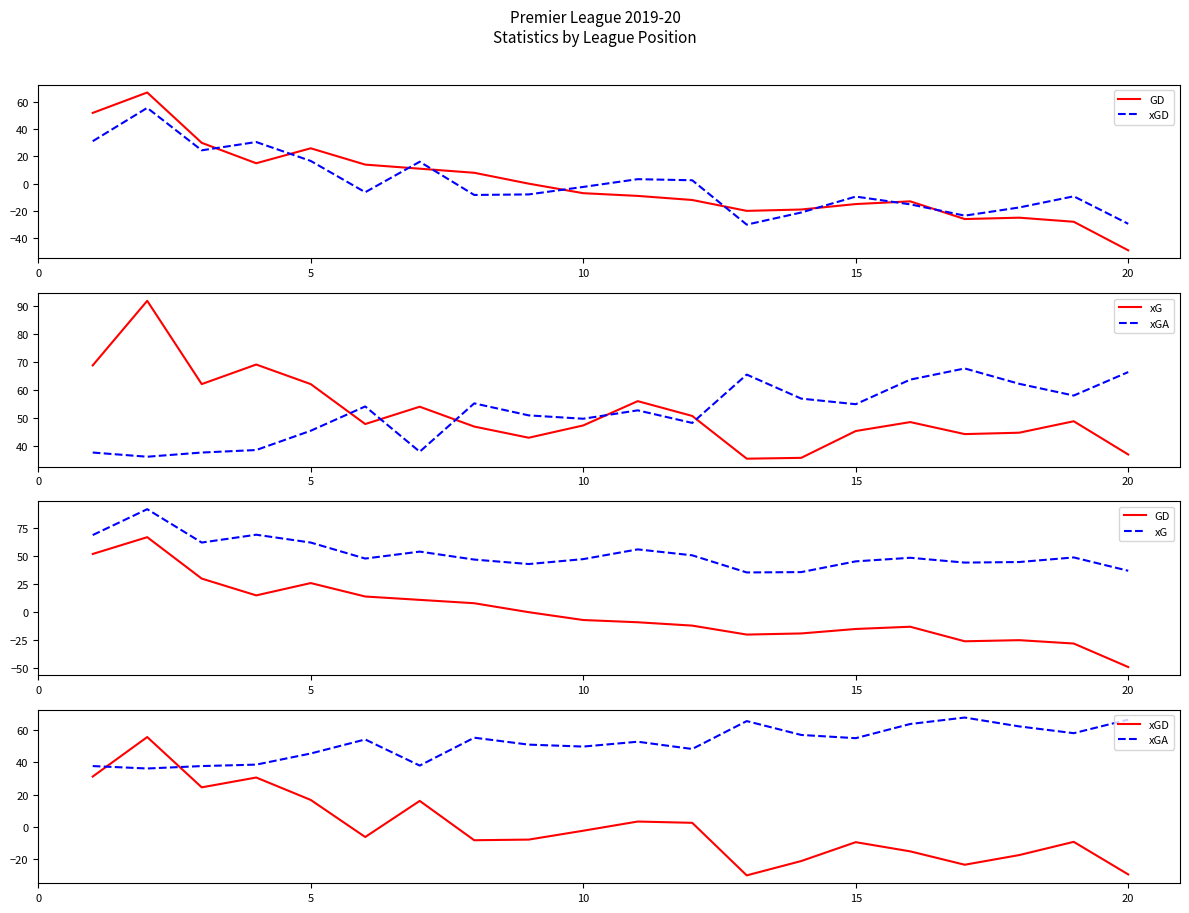

Rank the series by their maximum value, from lowest to highest.

xGD, GD, xGA, xG